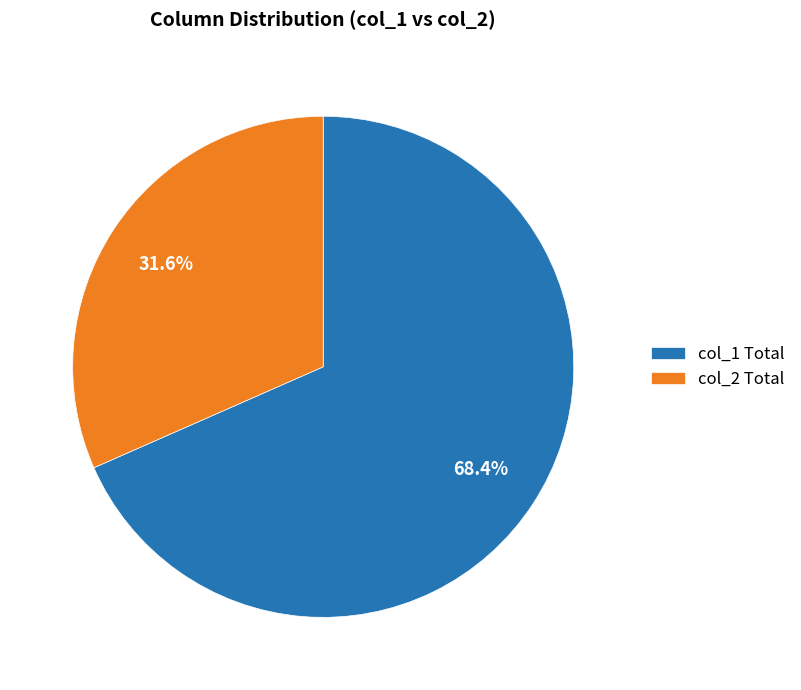

Is there a majority slice in this chart?

Yes